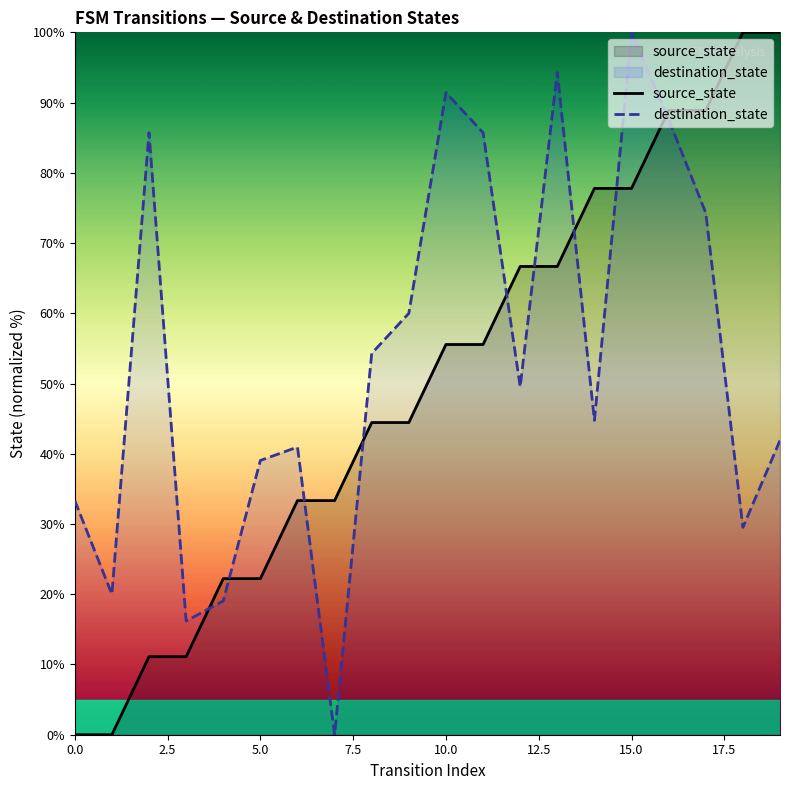

At which category is the sum across all series the highest?

15